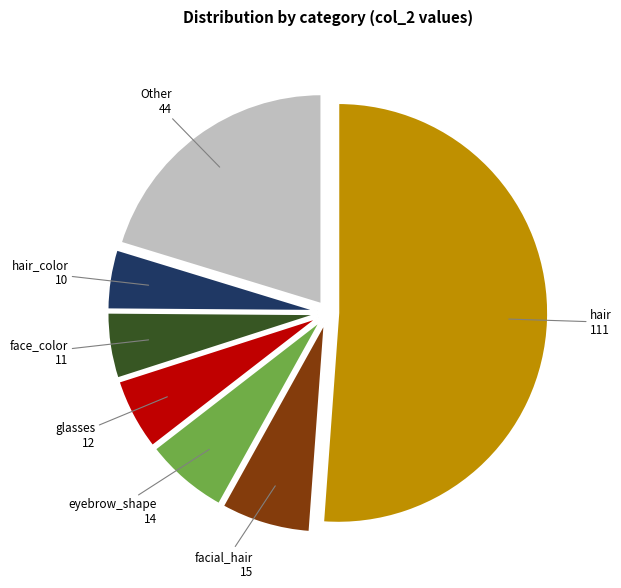

What is the ratio of the value at eyebrow_shape to the value at glasses?

1.2